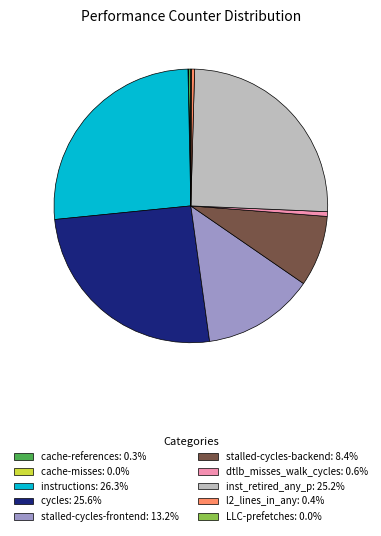

Which slice is the largest?

instructions